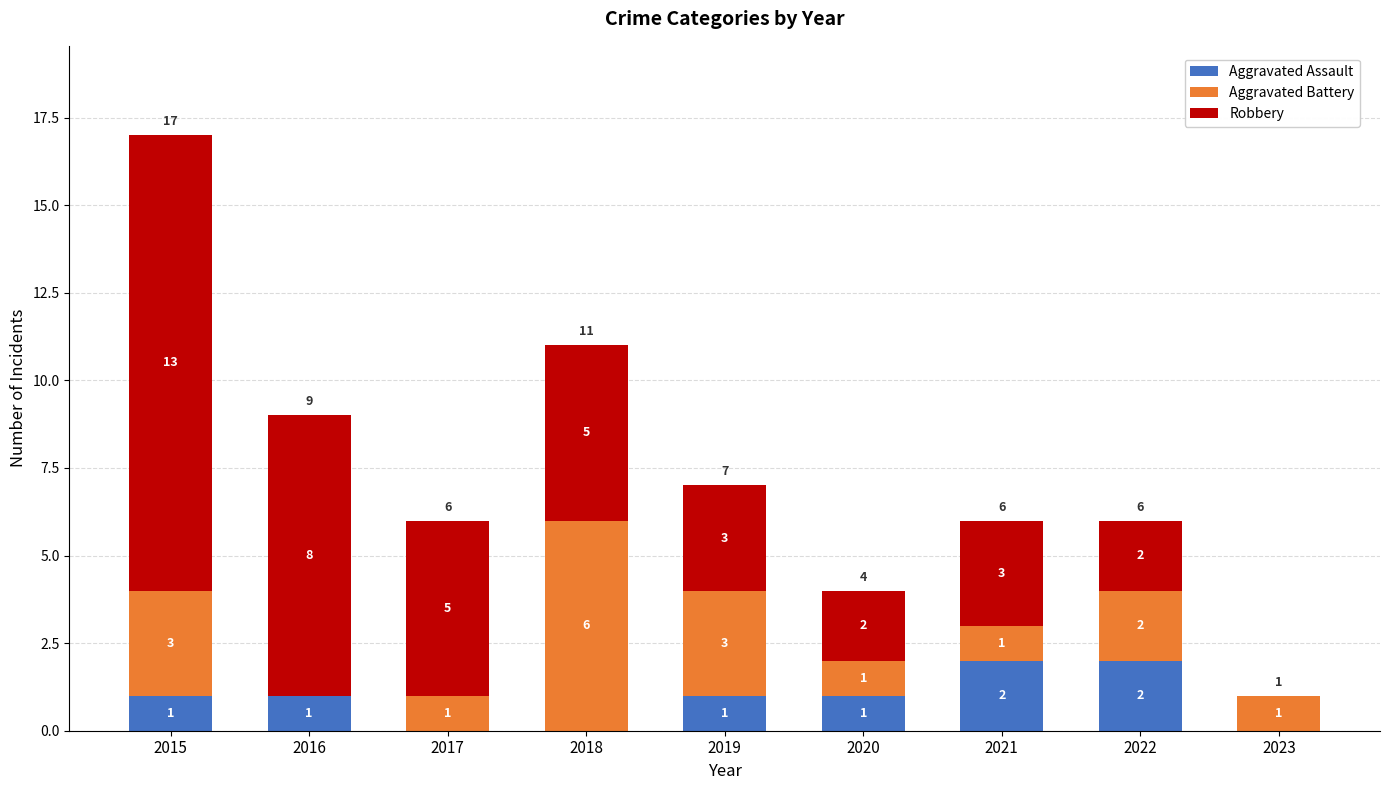

True or false: Aggravated Assault has a value of 0 at 2017.

True